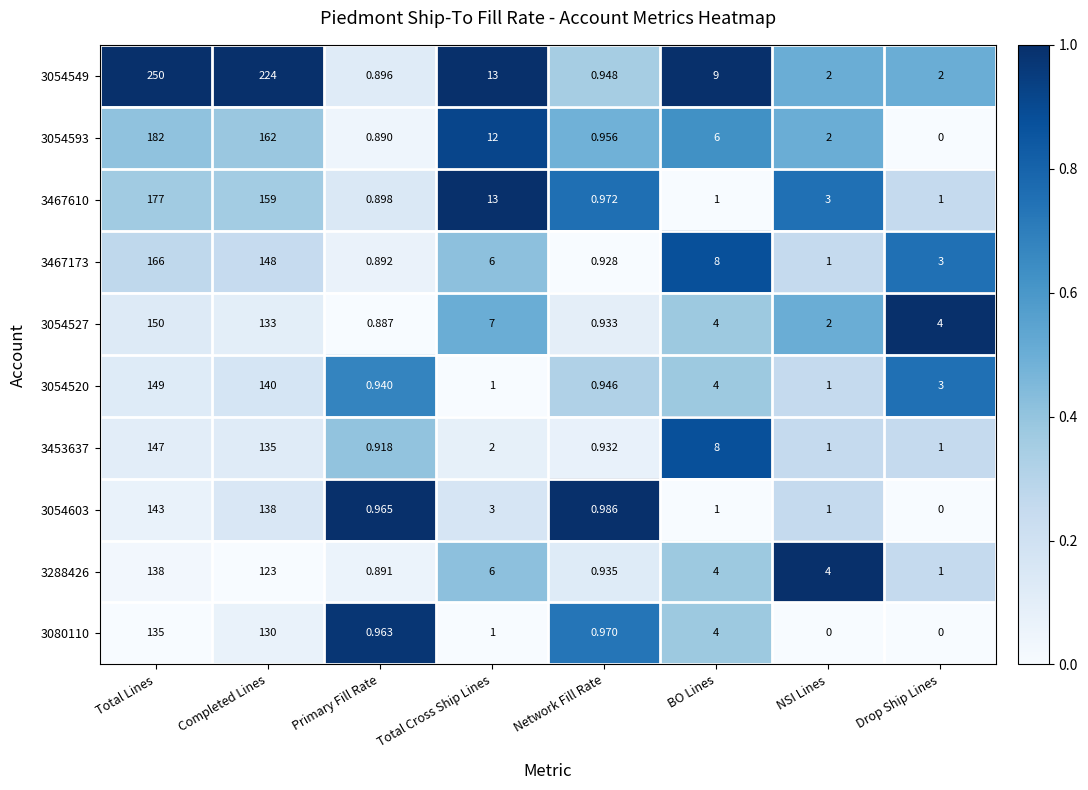

What is the difference between the highest and lowest values at NSI Lines?

4.0